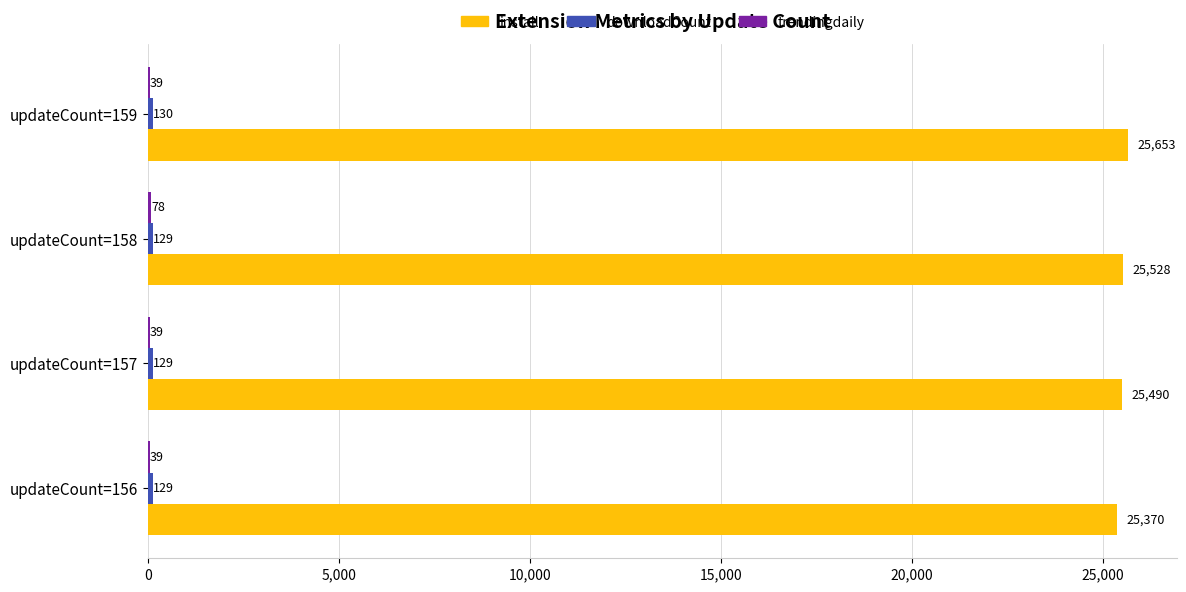

What is the sum of all install values?

102041.0